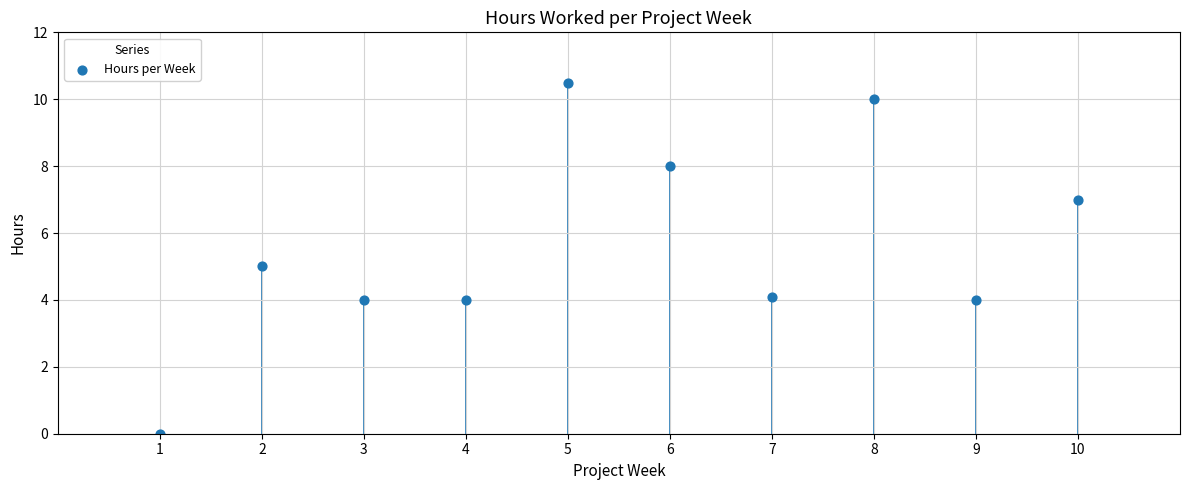

What is the range of X values (max minus min)?

9.0